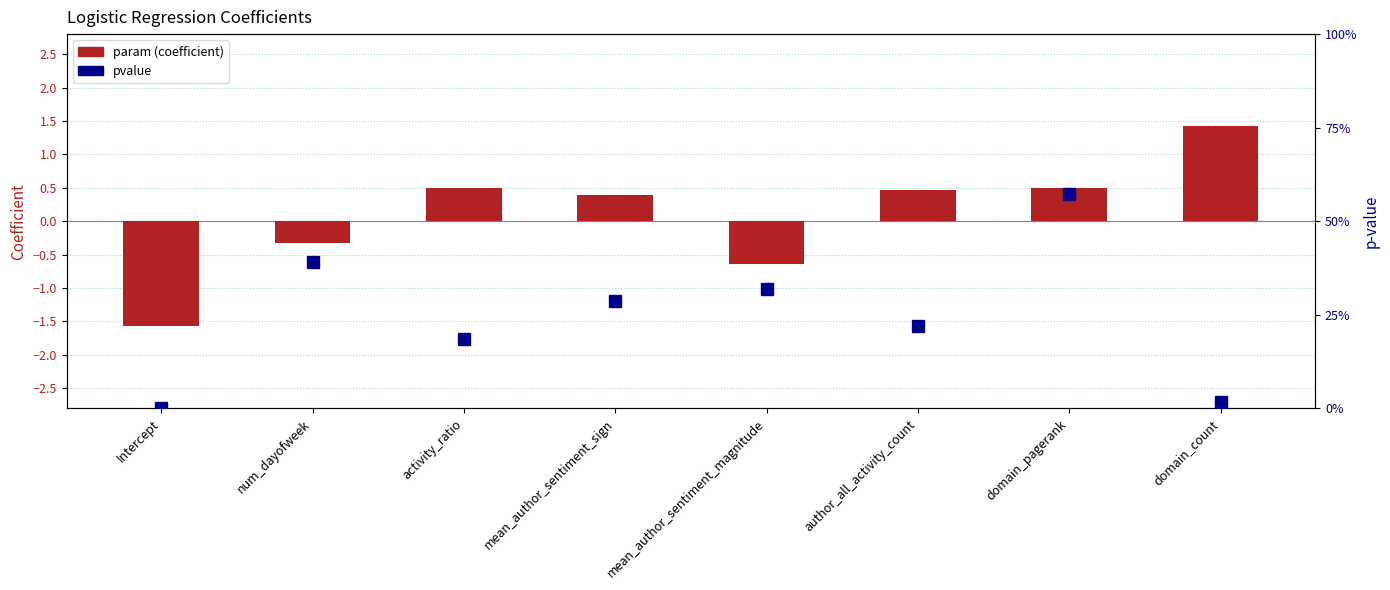

How many series are shown in this chart?

2